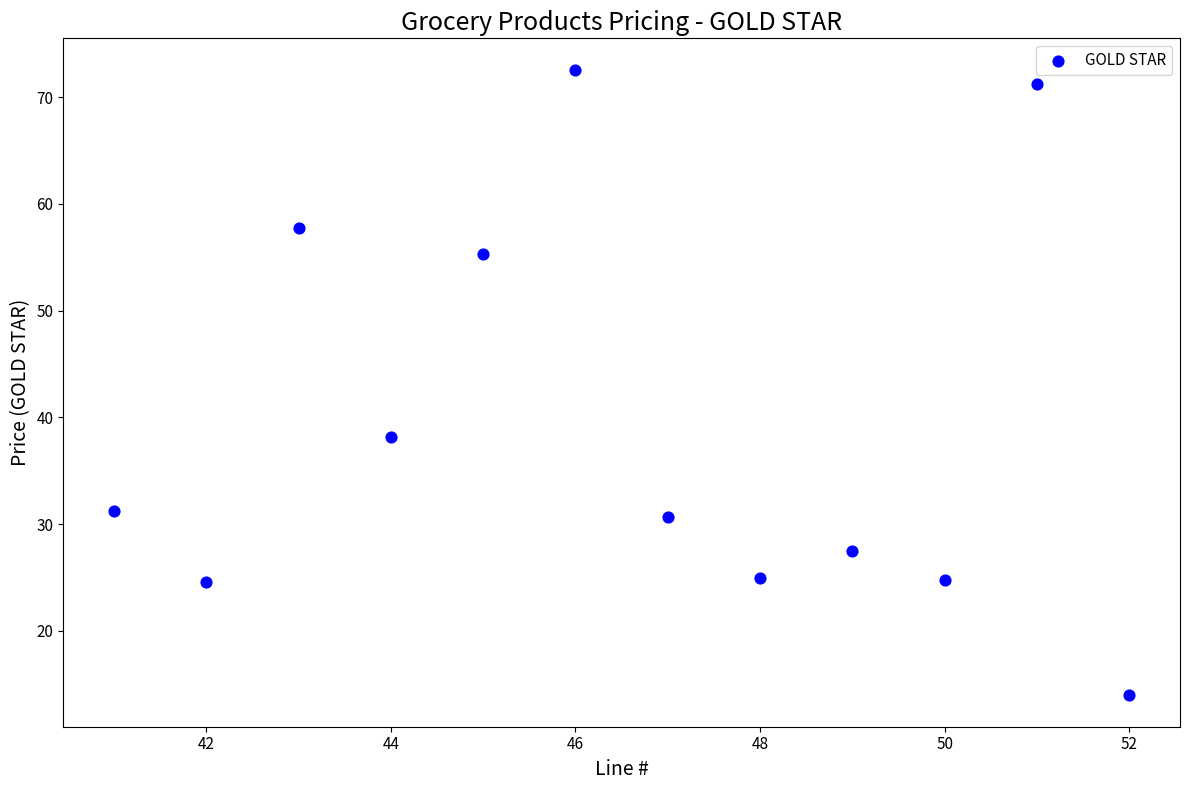

What Y value in the scatter plot is closest to 43?

38.2